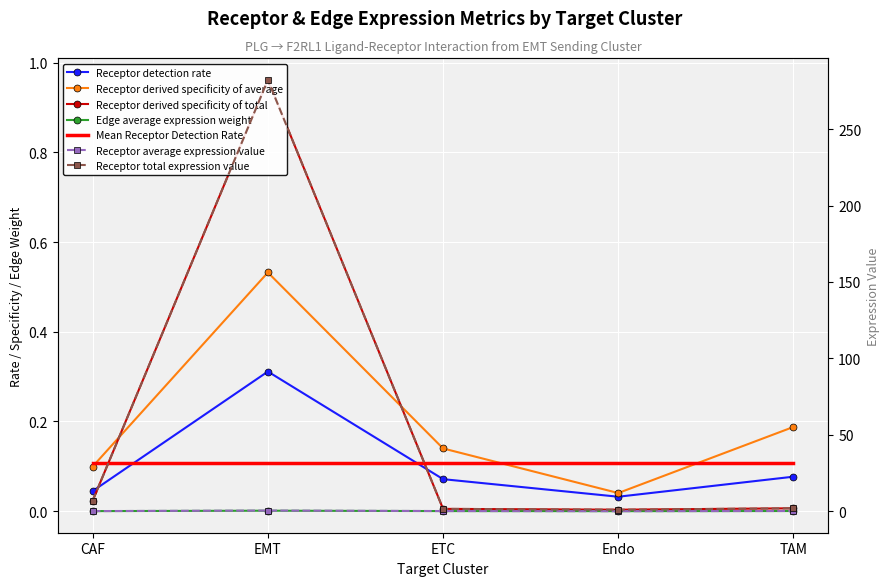

Which label corresponds to the largest value in the chart?

EMT